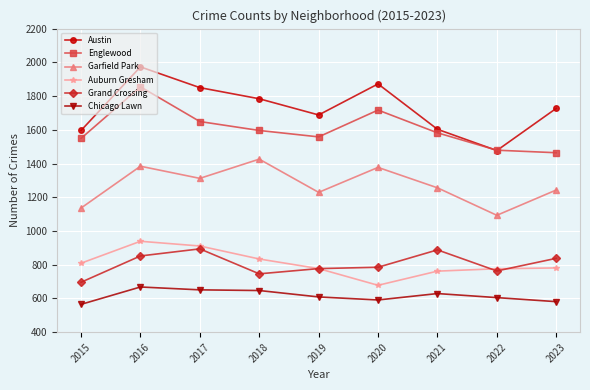

What is the maximum value for Auburn Gresham?

939